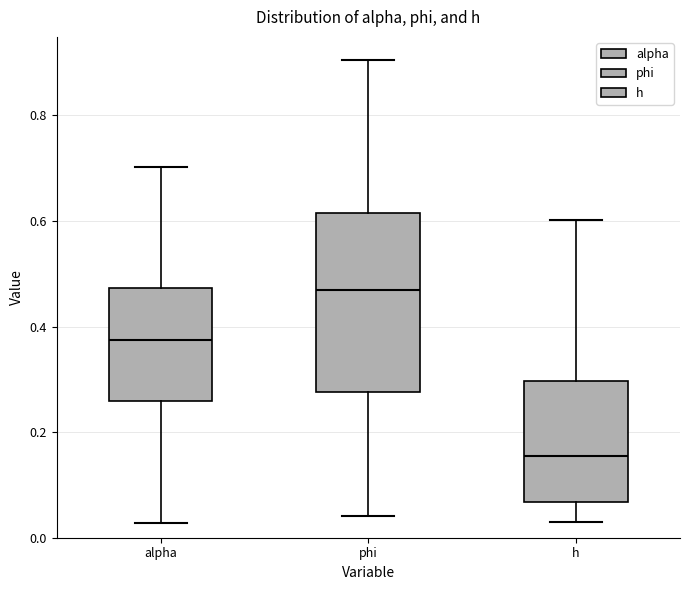

Reading left to right, transcribe this box plot: for each box, give where its median line is, the range the box spans, and where its two whiskers end, as read against the y-axis. The values are not printed on the chart, so give them approximately, as read against the axis.

alpha: median 0.38, box 0.26 to 0.48, whiskers 0.02 to 0.70
phi: median 0.48, box 0.28 to 0.62, whiskers 0.04 to 0.90
h: median 0.16, box 0.06 to 0.30, whiskers 0.02 to 0.60